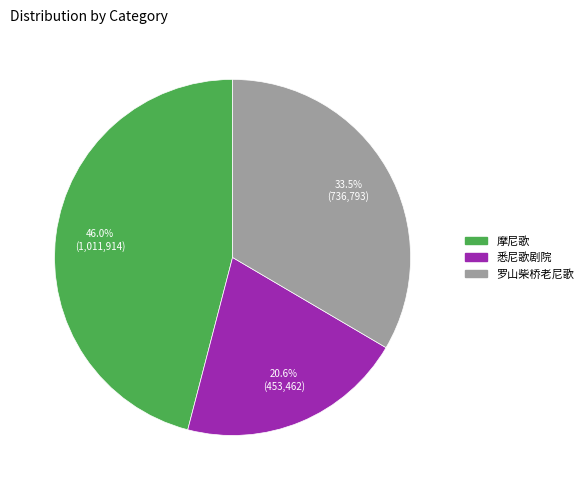

What is the ratio of the value at 悉尼歌剧院 to the value at 罗山柴桥老尼歌?

0.6